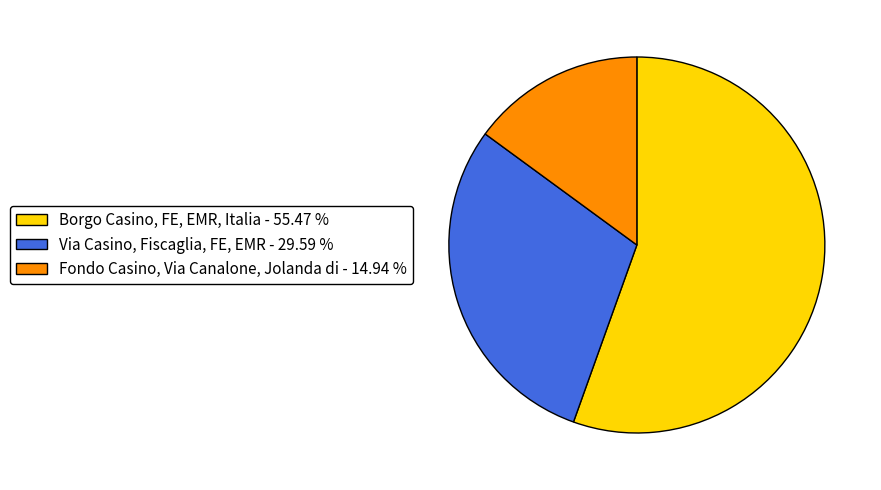

Which has a higher value, Fondo Casino, Via Canalone, Jolanda di - 14.94 % or Borgo Casino, FE, EMR, Italia - 55.47 %?

Borgo Casino, FE, EMR, Italia - 55.47 %